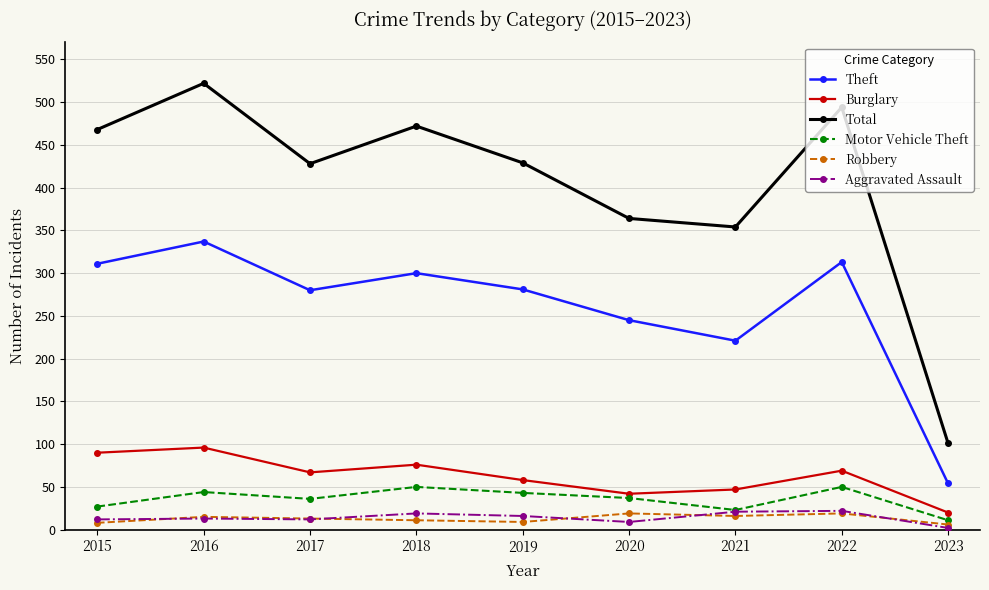

True or false: Theft has a value of 300 at 2018.

True